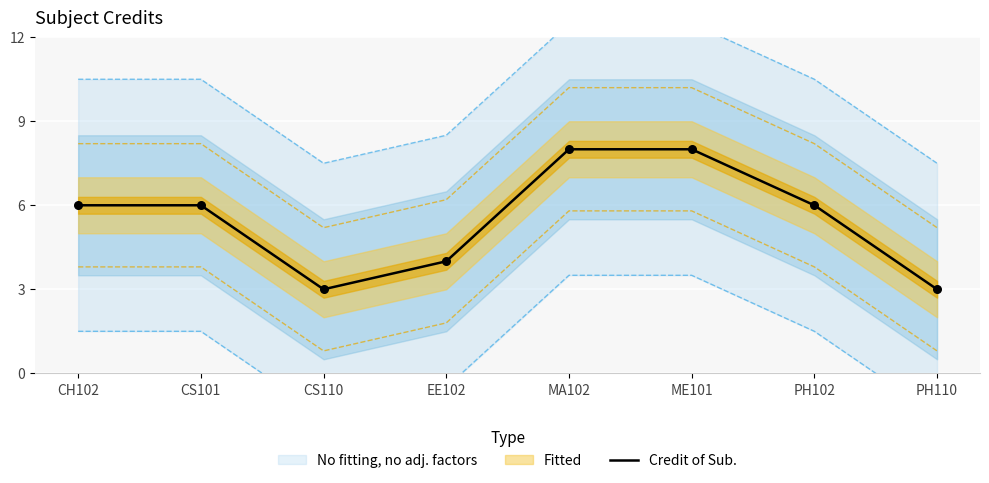

Between PH102 and PH110, which is larger?

PH102